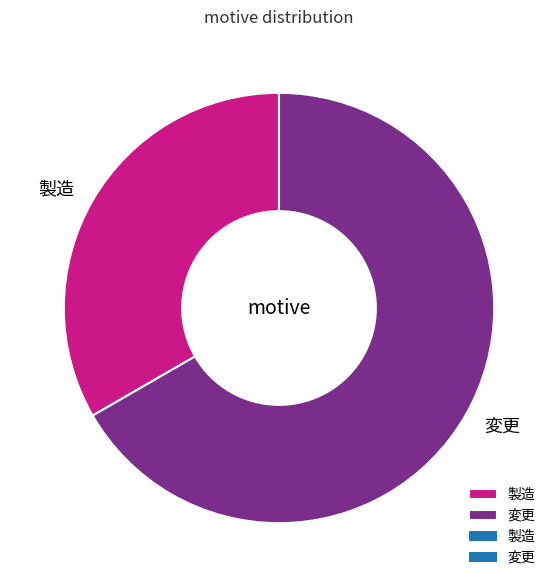

The 製造 slice represents 33% of the pie. True or false?

True